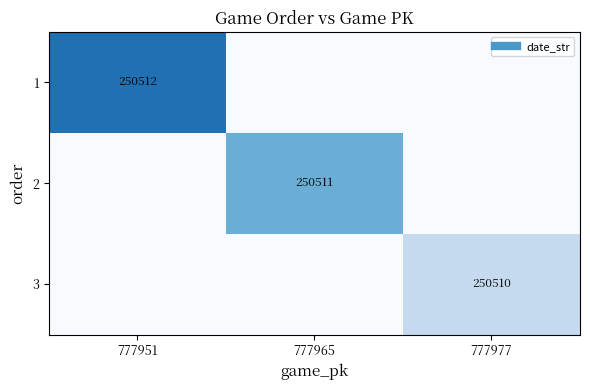

At how many categories does at least one series exceed 86321?

3